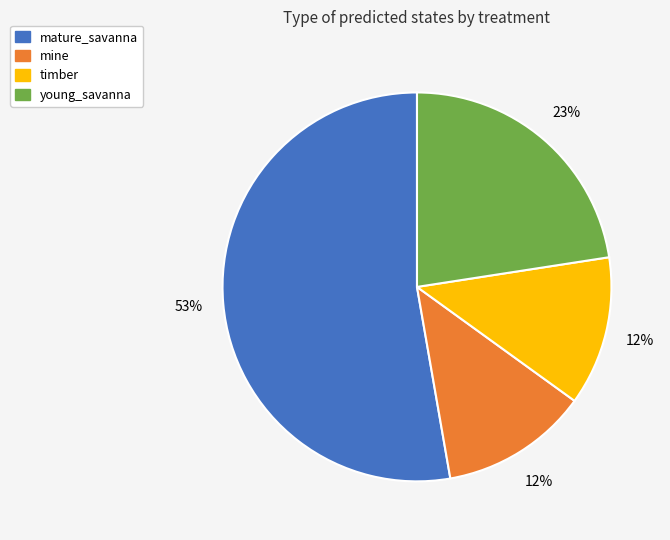

Does any single category account for the majority?

Yes